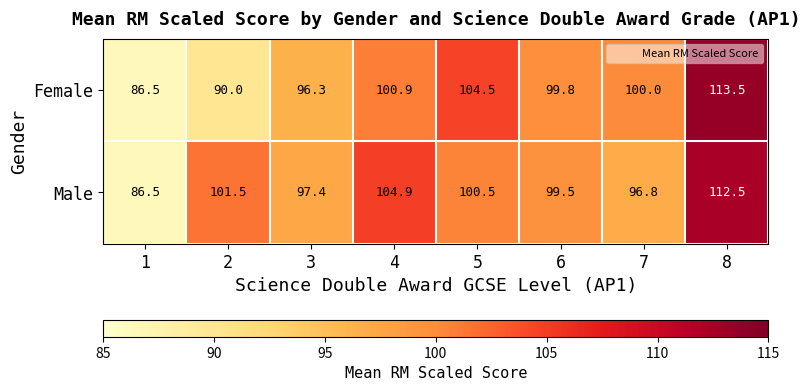

Which series has the widest spread of values?

Female